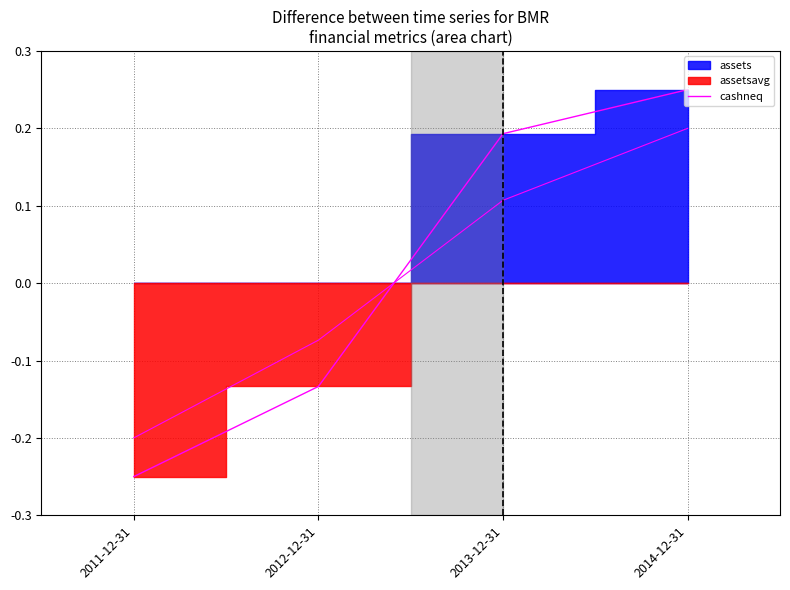

Between 2014-12-31 and 2011-12-31, which is larger?

2014-12-31